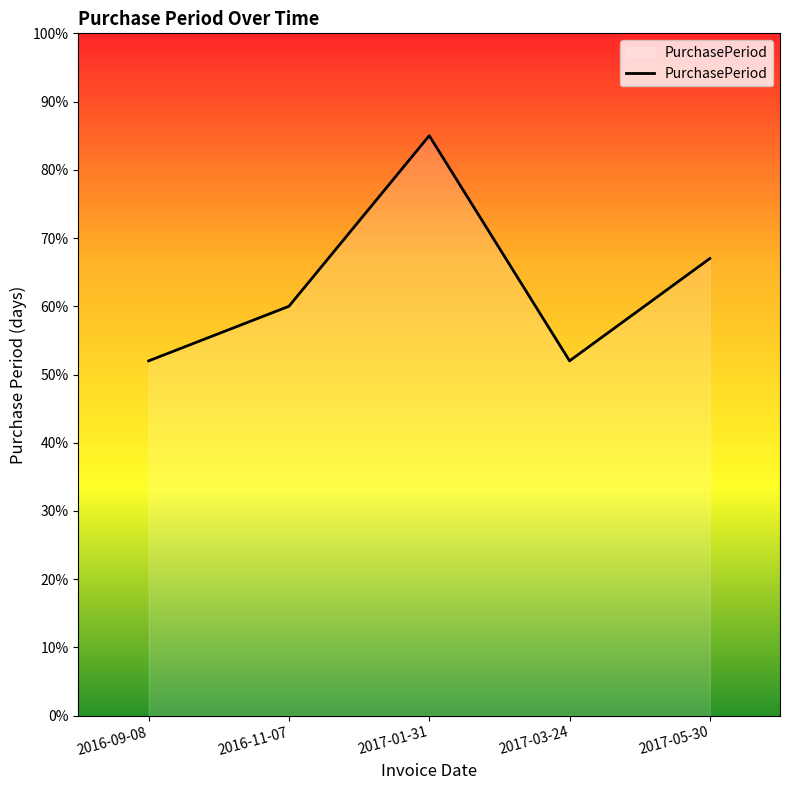

What is the maximum value shown in the chart?

85